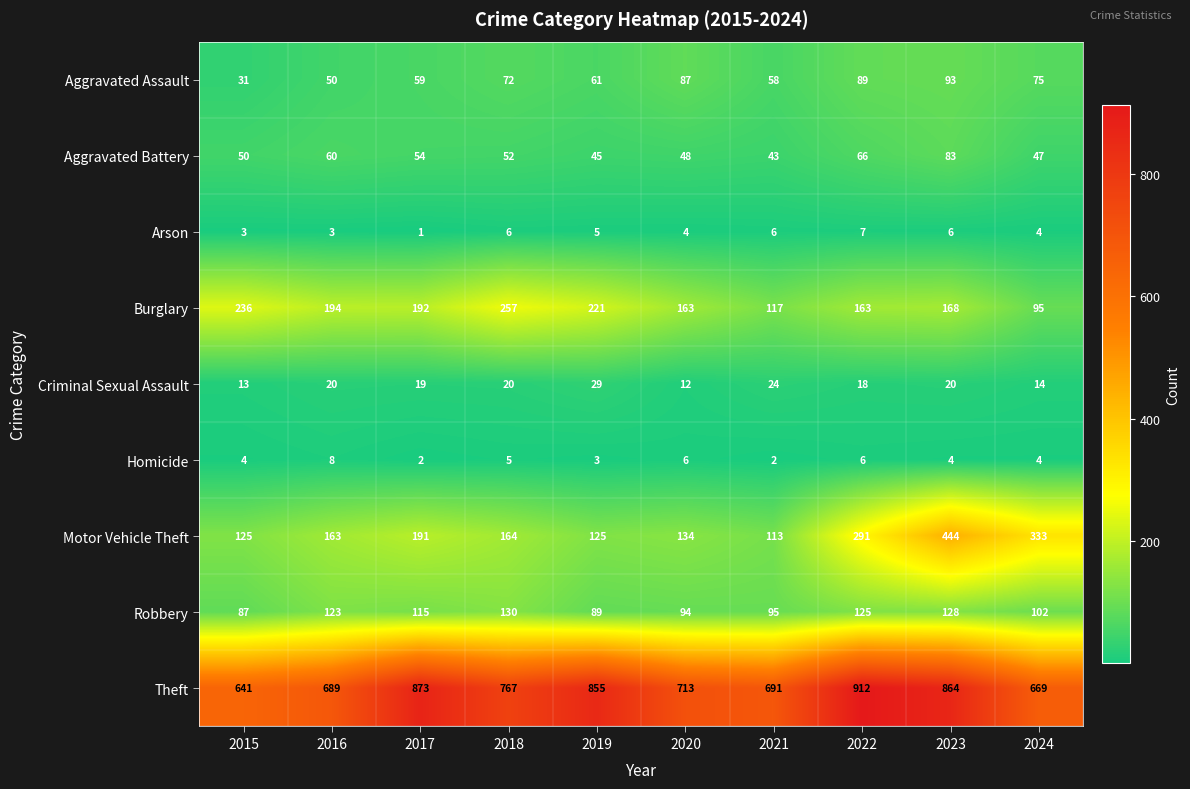

What value does the Arson series have at 2021?

6